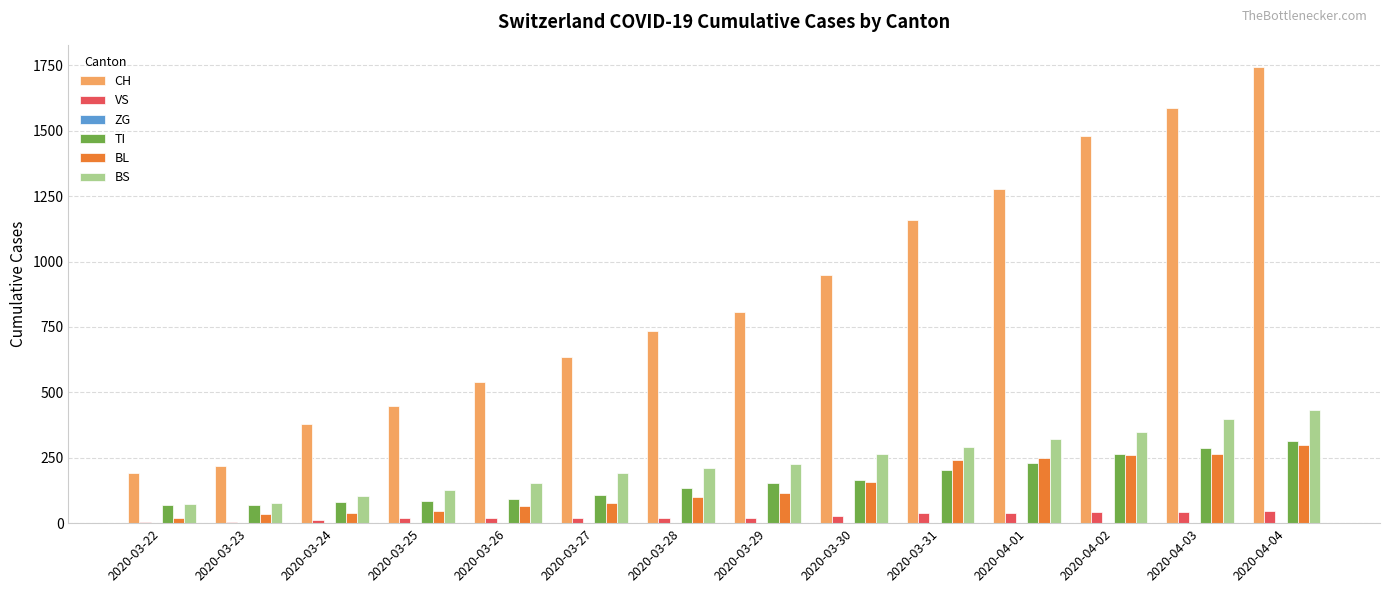

Is the value of CH at 2020-03-29 greater than the value of BL at 2020-03-31?

Yes